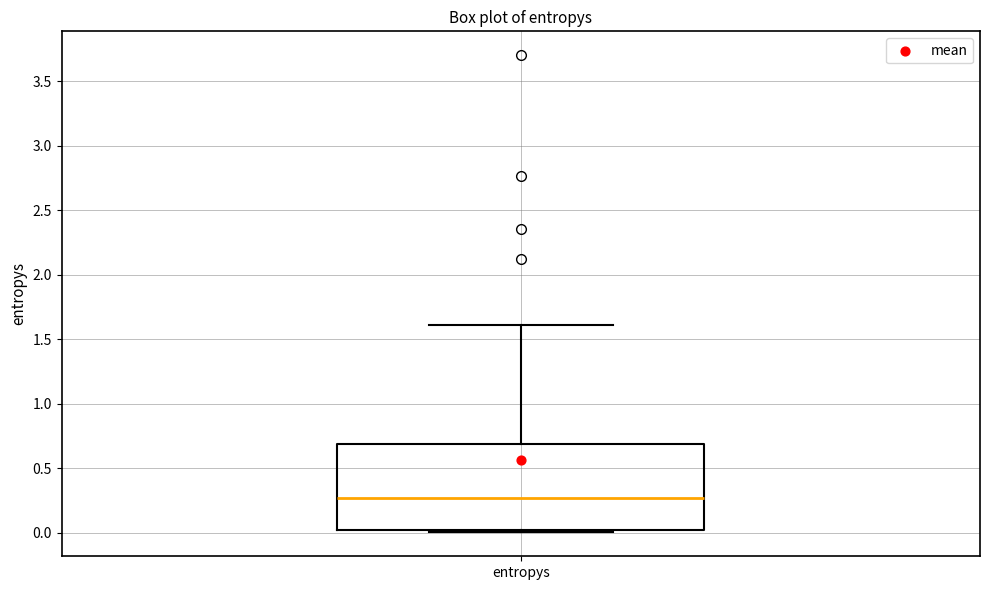

Where does the upper whisker of the box for entropys end on the y-axis? The values are not printed on the chart, so give them approximately, as read against the axis.

1.60